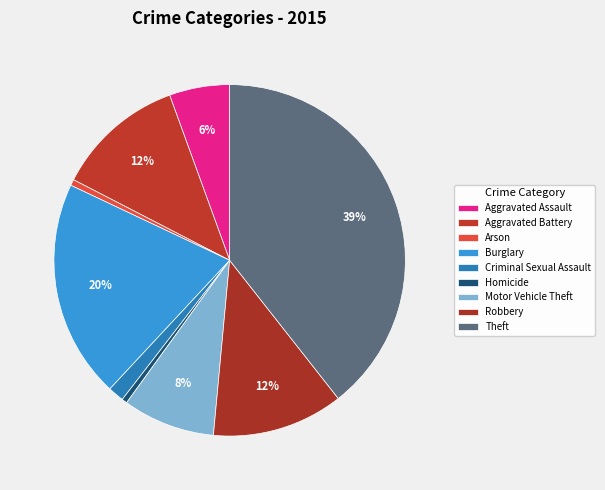

How many slices are in this pie chart?

9